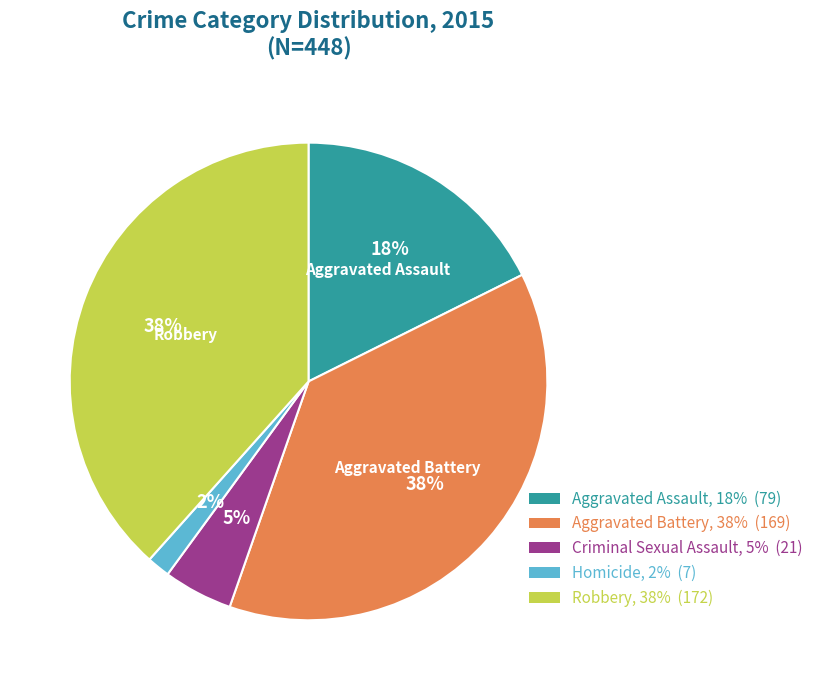

To the nearest percent, what is the average slice percentage?

20%